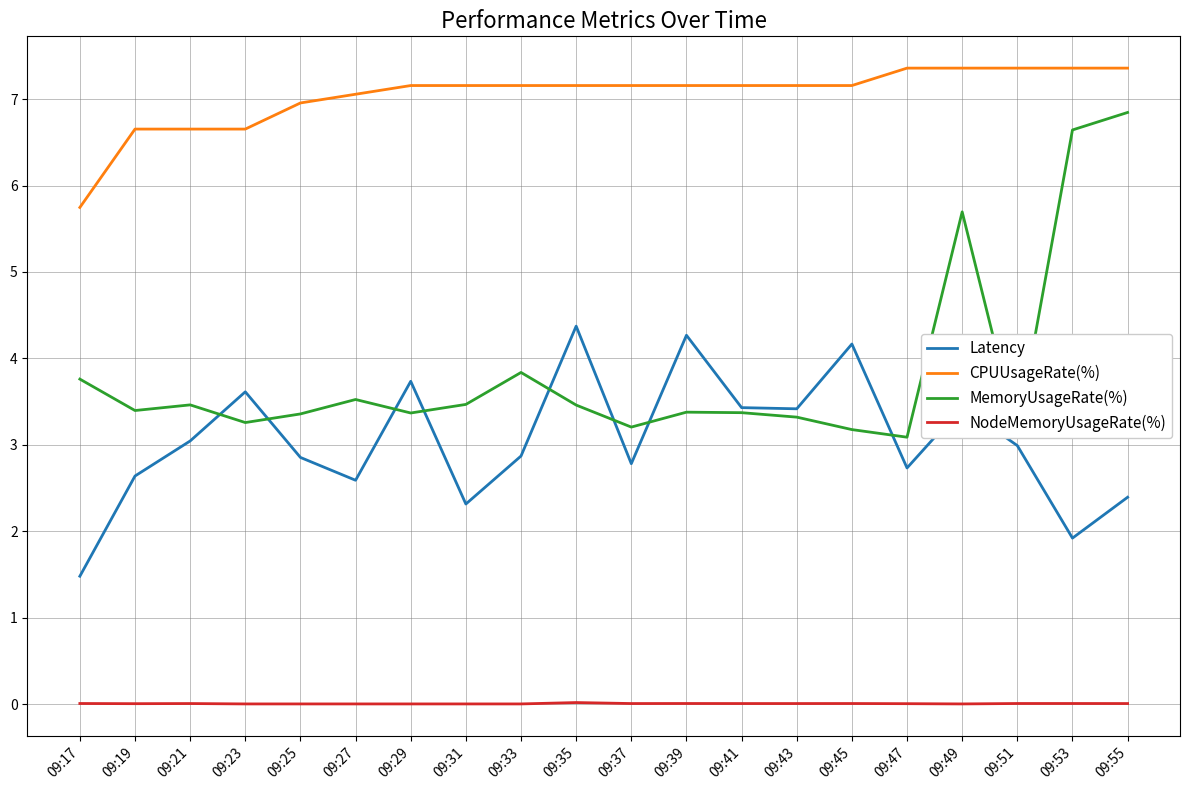

True or false: Latency has a value of 2.1 at 09:35.

False